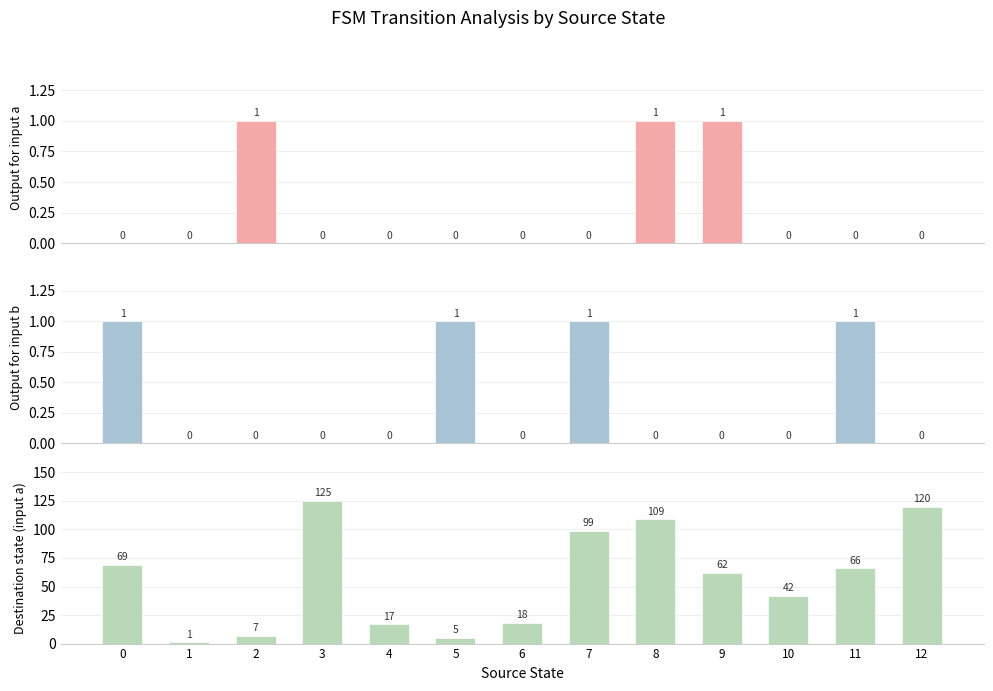

Is the value of Output for input a at 4 greater than the value of Destination state (input a) at 5?

No